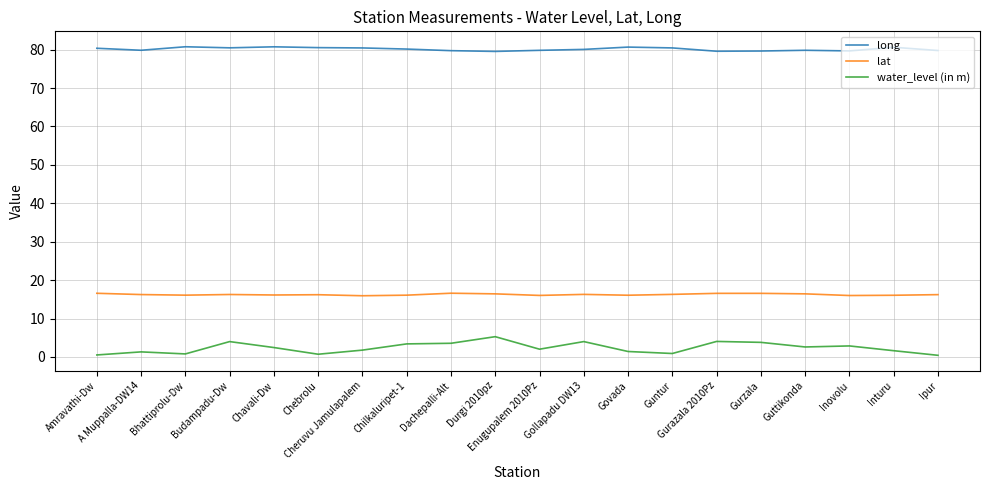

Which series has the largest range (max minus min)?

water_level (in m)